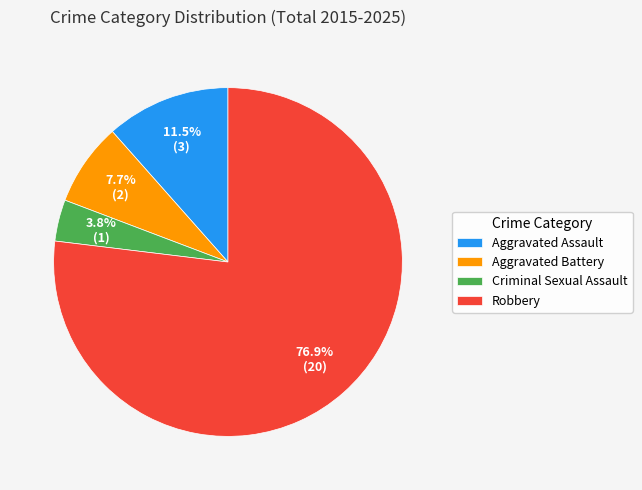

To the nearest percent, what is the average slice percentage?

25%